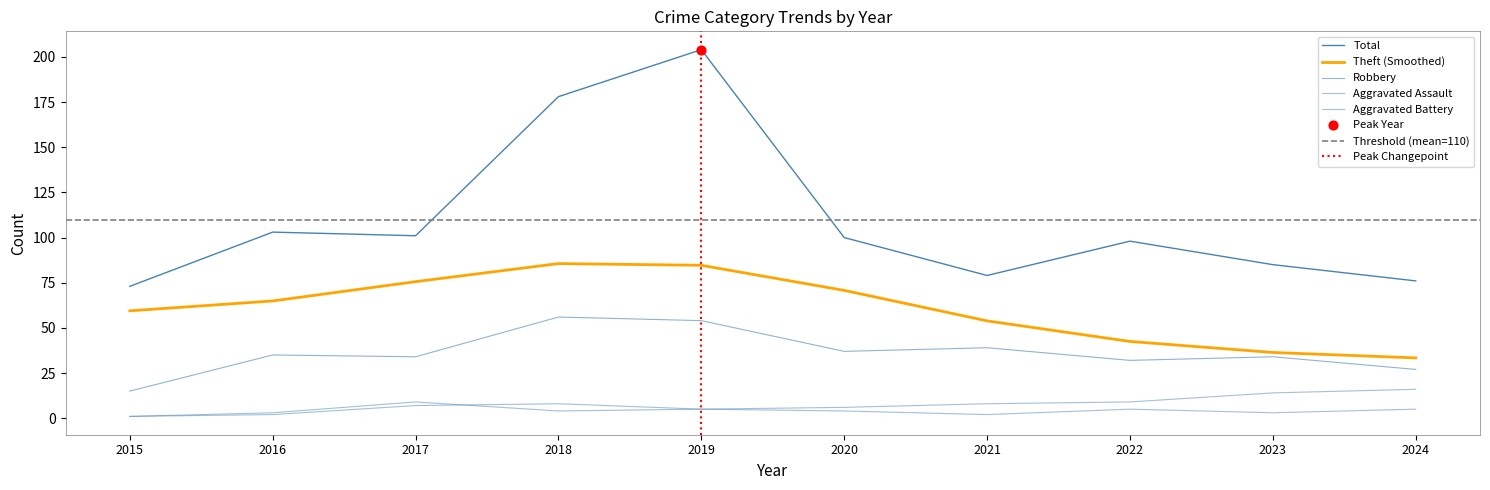

Which series has the largest Y range (max minus min)?

Total